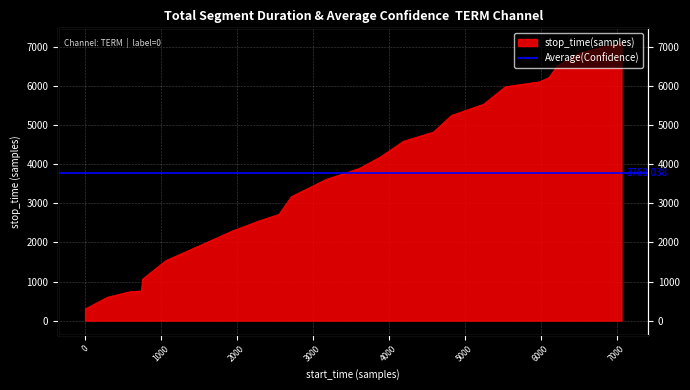

What is the average value?

3940